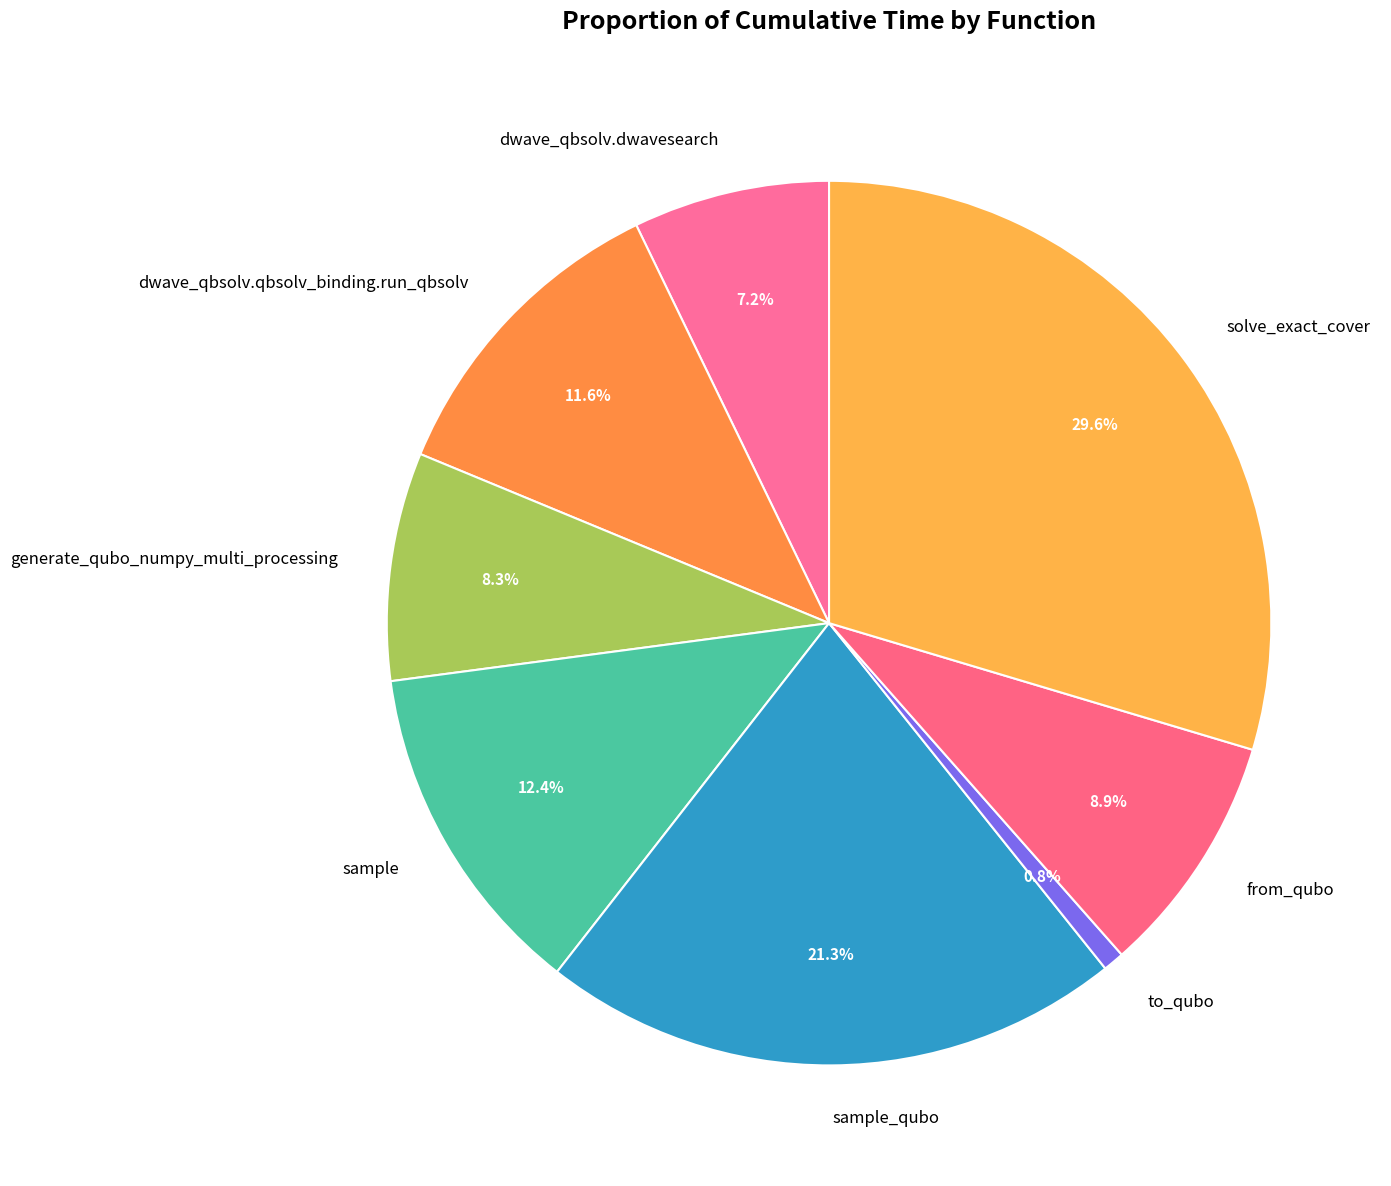

Does any single category account for the majority?

No